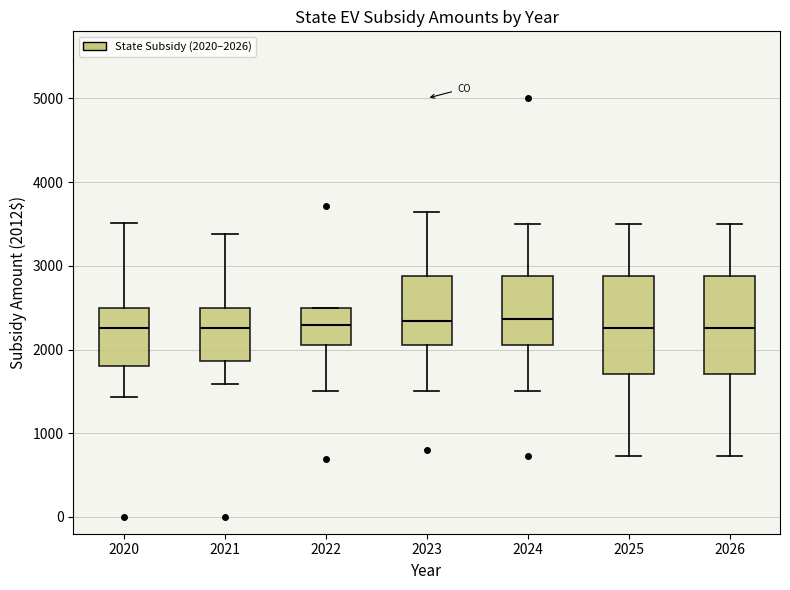

Reading left to right, read every box against the y-axis: the position of its median line, the range the box covers, and the ends of its whiskers. The values are not printed on the chart, so give them approximately, as read against the axis.

2020: median 2300, box 1800 to 2500, whiskers 1400 to 3500
2021: median 2300, box 1900 to 2500, whiskers 1600 to 3400
2022: median 2300, box 2100 to 2500, whiskers 1500 to 2500
2023: median 2300, box 2100 to 2900, whiskers 1500 to 3600
2024: median 2400, box 2100 to 2900, whiskers 1500 to 3500
2025: median 2300, box 1700 to 2900, whiskers 700 to 3500
2026: median 2300, box 1700 to 2900, whiskers 700 to 3500